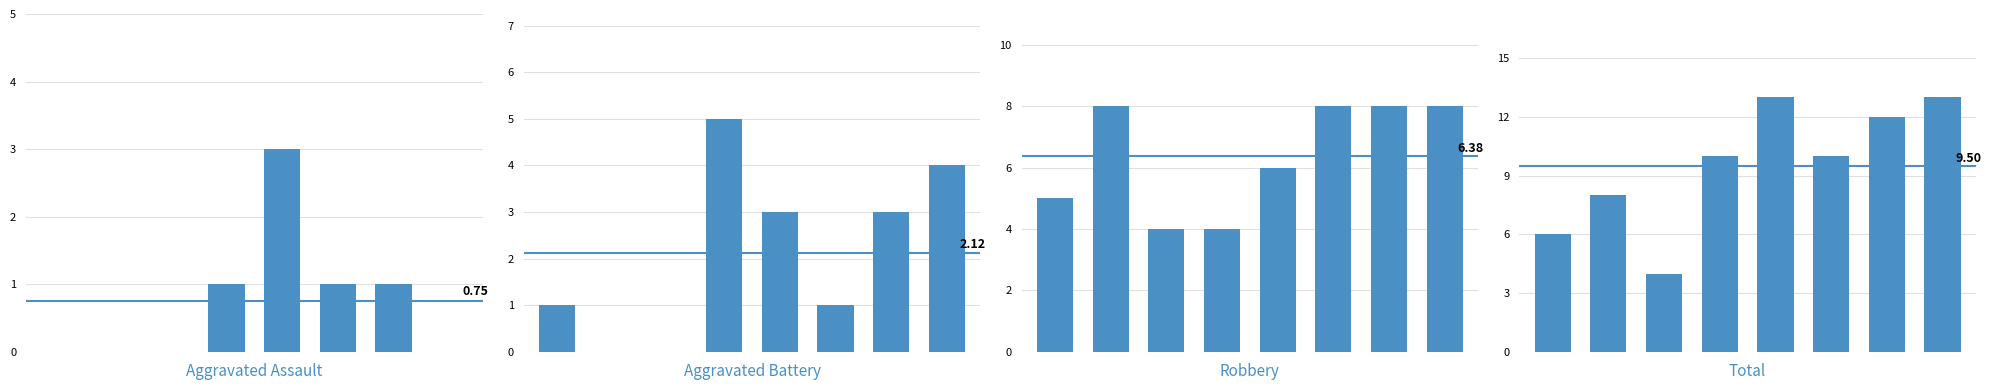

Is it true that Robbery equals 4 at 3?

True